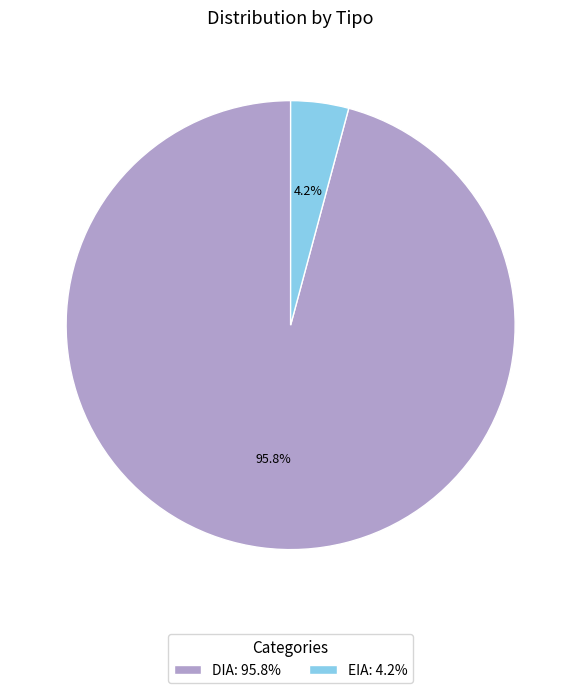

What percentage is the EIA slice, to the nearest percent?

4%